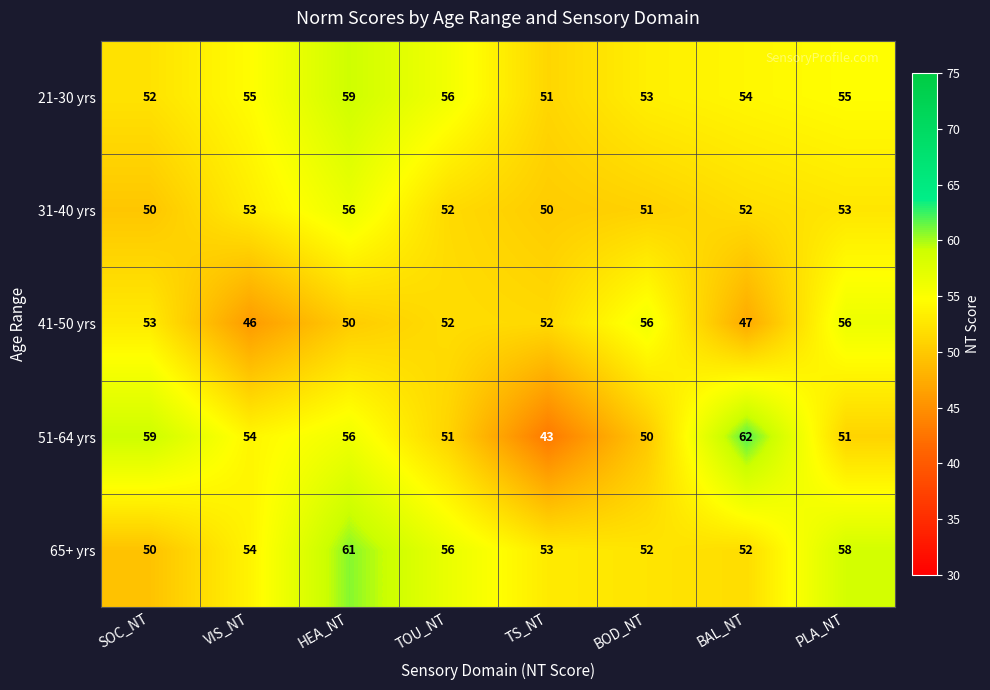

True or false: 51-64 yrs has a value of 62 at BAL_NT.

True